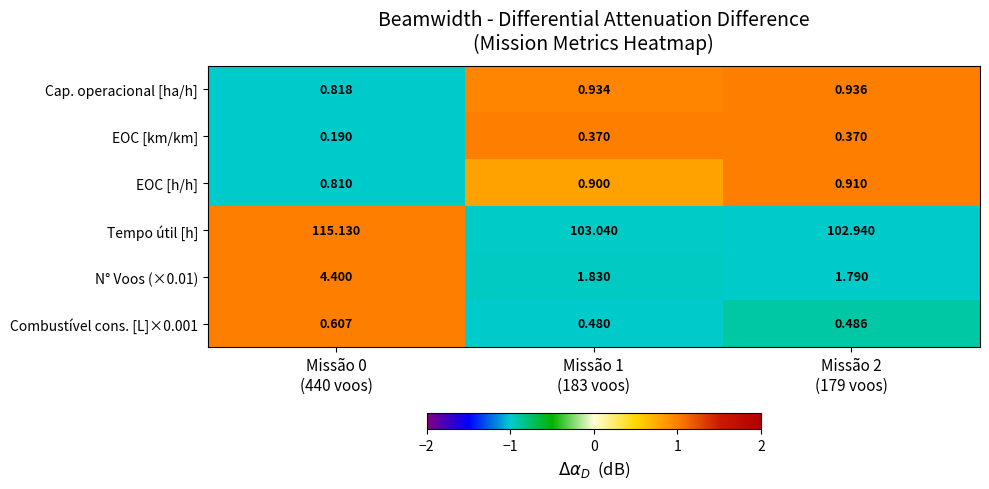

How many data points does each series have?

3